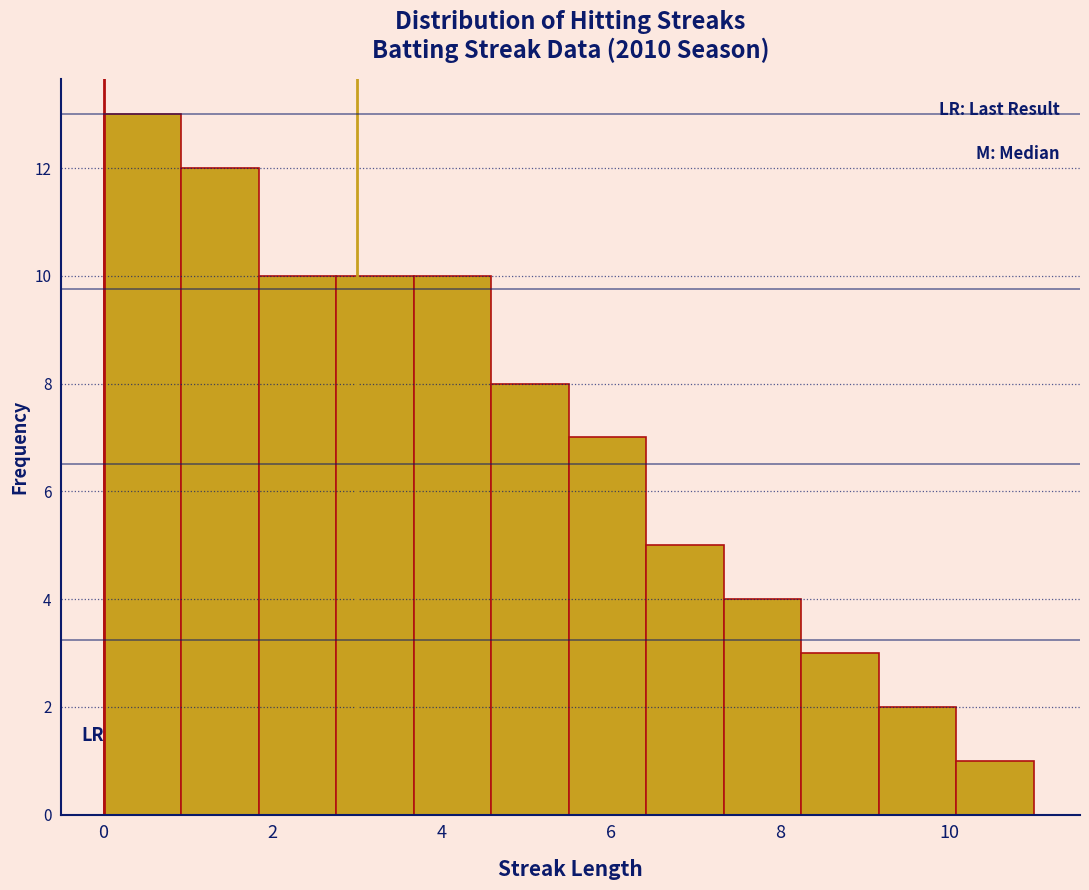

Reading left to right, transcribe this chart: for each bar, give the range it covers on the x-axis and its height. Neither the bar edges nor the heights are printed on the chart, so give them approximately, as read against the axes.

0.0 to 1.0: 13
1.0 to 1.8: 12
1.8 to 2.8: 10
2.8 to 3.6: 10
3.6 to 4.6: 10
4.6 to 5.6: 8
5.6 to 6.4: 7
6.4 to 7.4: 5
7.4 to 8.2: 4
8.2 to 9.2: 3
9.2 to 10.0: 2
10.0 to 11.0: 1